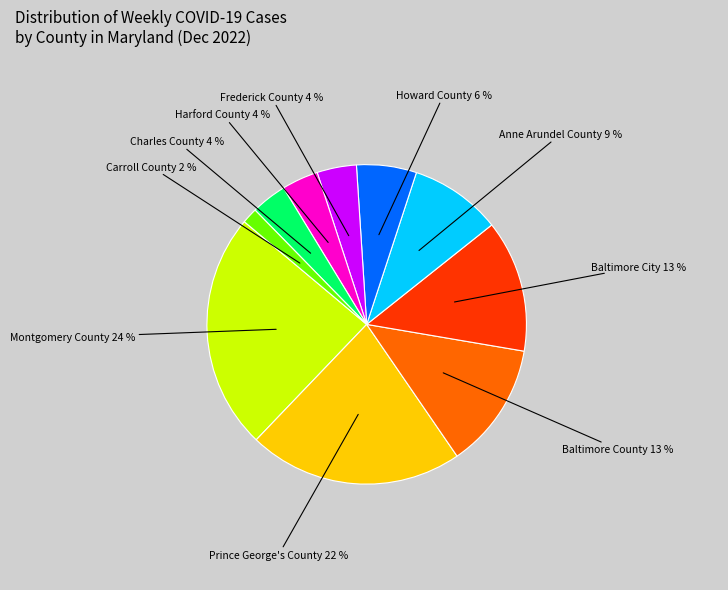

Approximately how many times larger is the value at Harford County 4 % compared to Baltimore County 13 %?

0.3